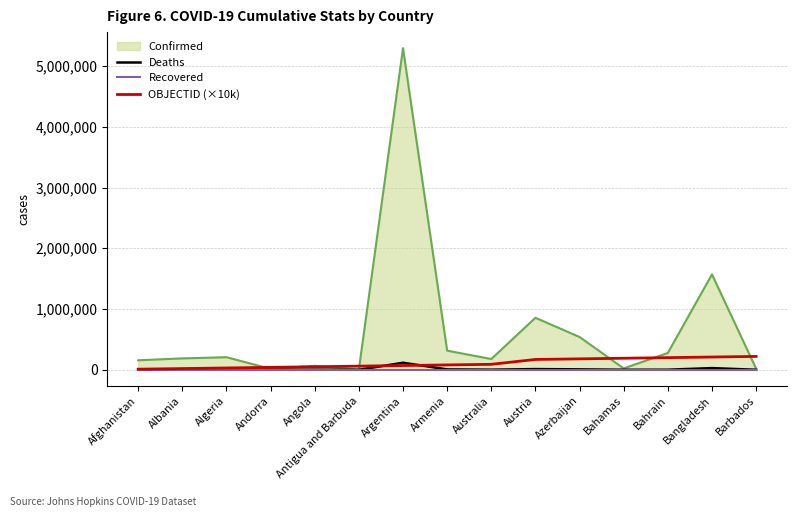

At which label does Deaths reach its peak?

Argentina